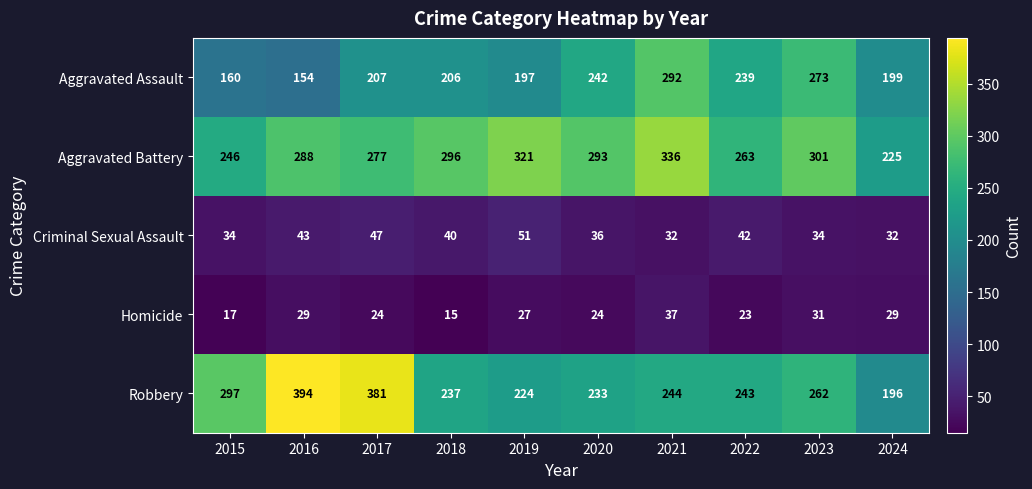

Read the Aggravated Assault value at 2022.

239